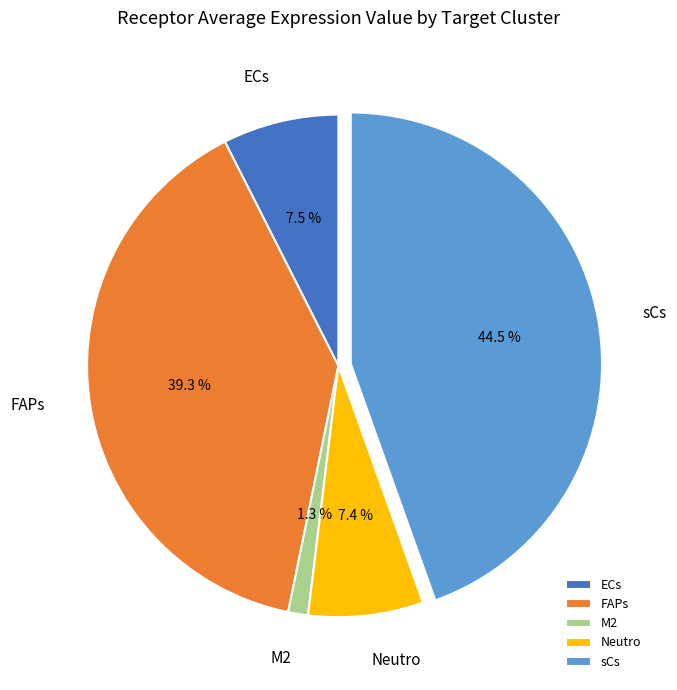

What percentage is NOT represented by M2?

98.7%